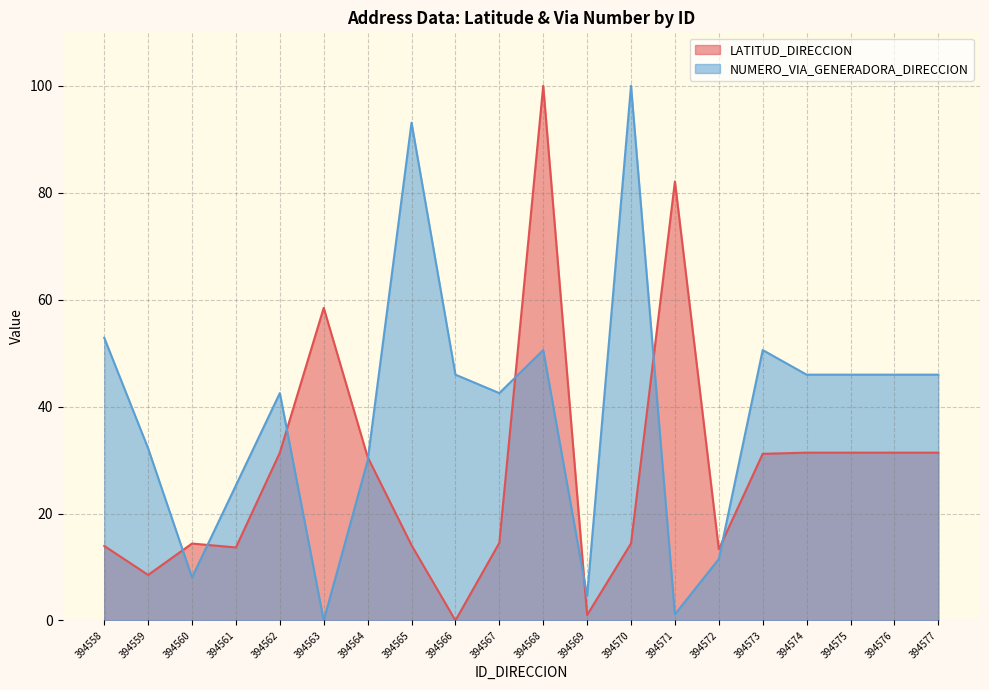

Is it true that NUMERO_VIA_GENERADORA_DIRECCION equals 12.6 at 394568?

False